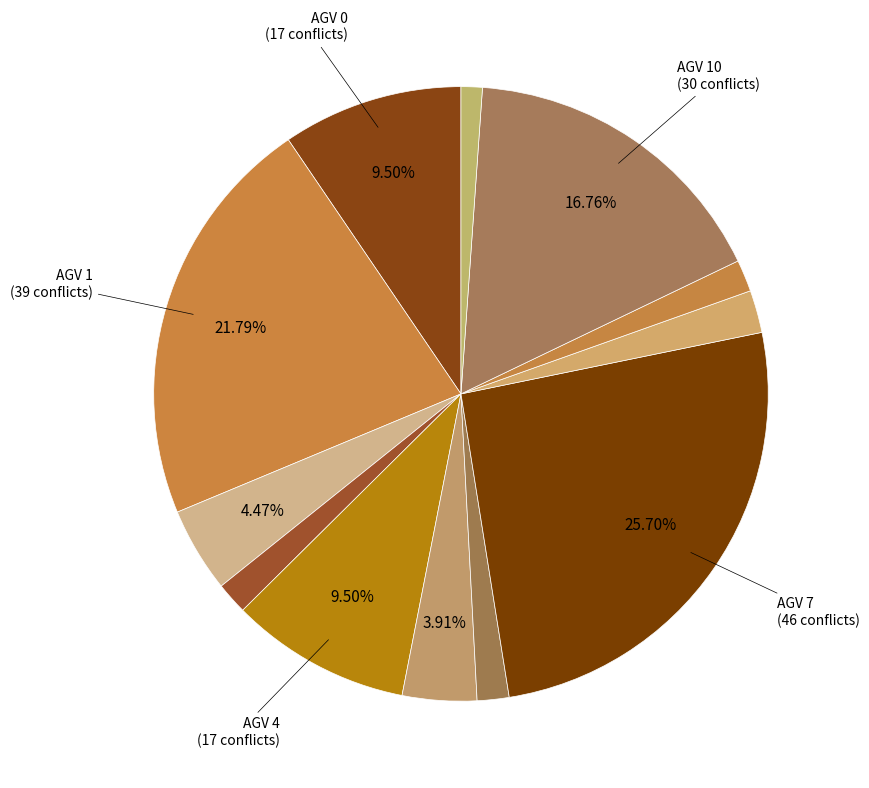

How many segments does this pie chart have?

12